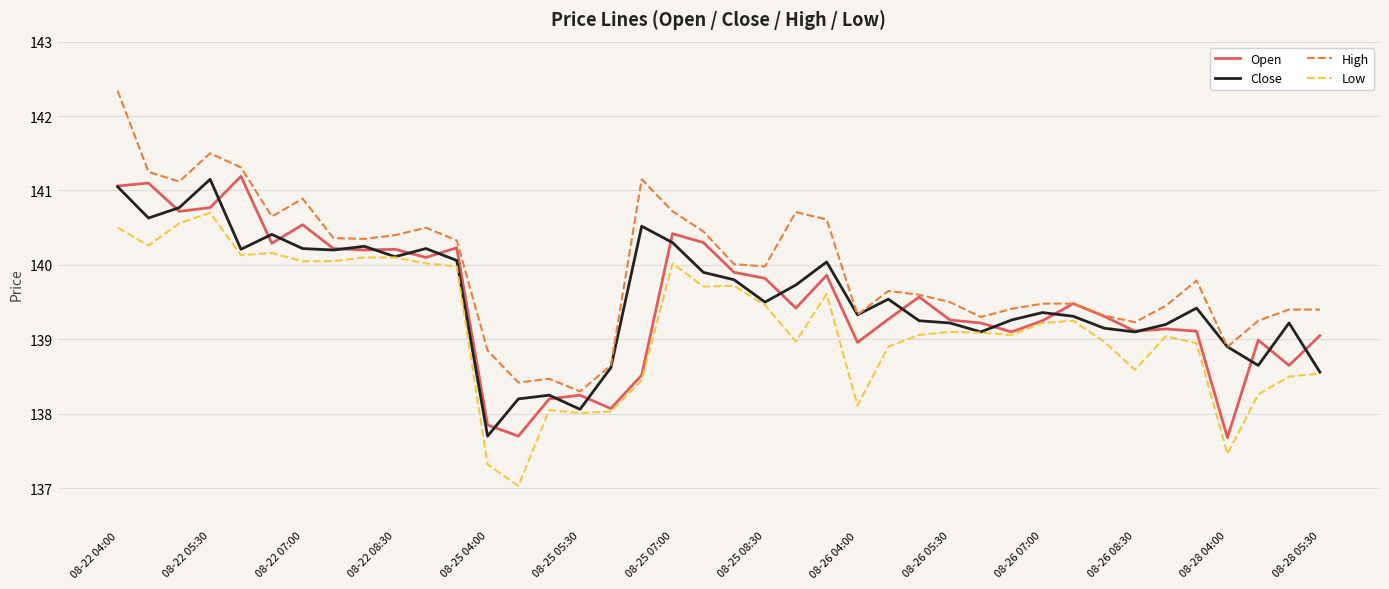

What is the difference between the second highest and second lowest values in the High series?

3.1